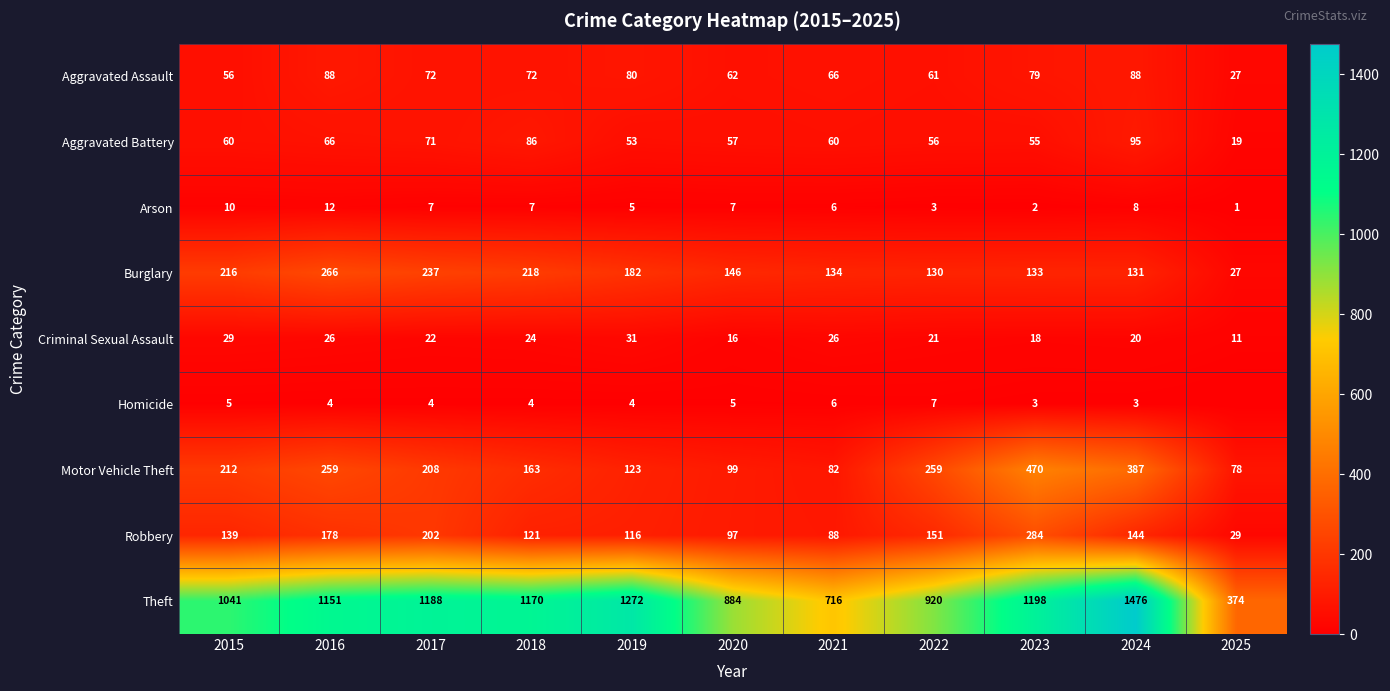

At 2020, list the series in order from largest to smallest.

Theft, Burglary, Motor Vehicle Theft, Robbery, Aggravated Assault, Aggravated Battery, Criminal Sexual Assault, Arson, Homicide